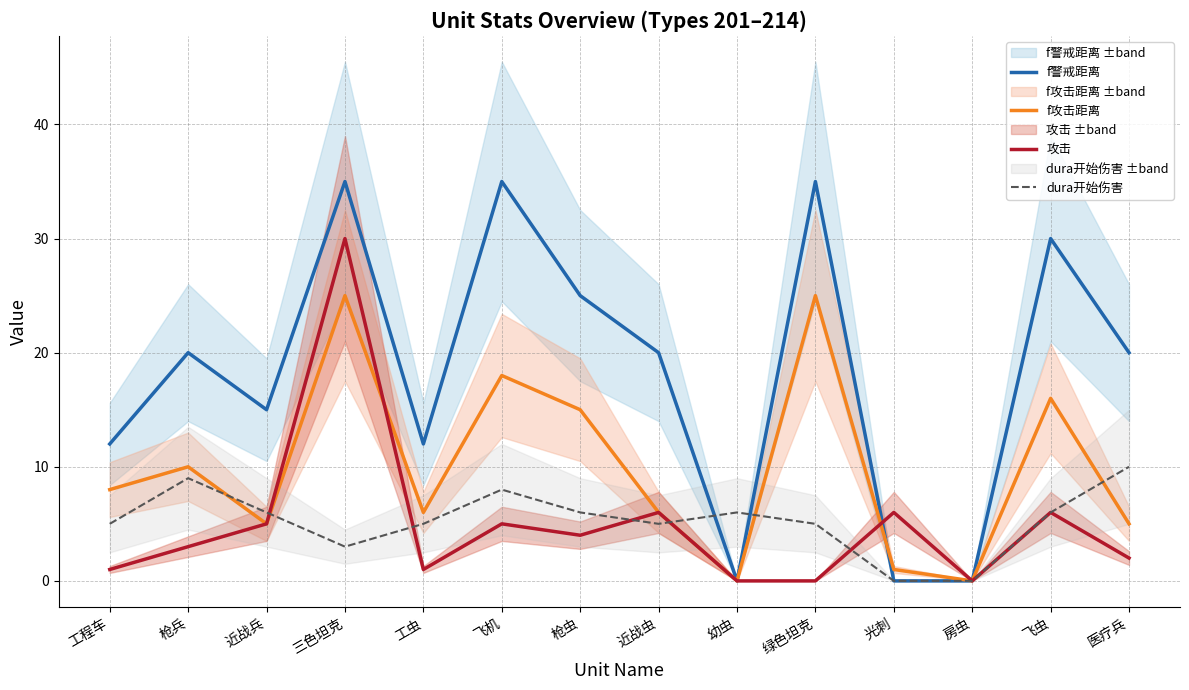

Which series has the largest total across all categories?

f警戒距离